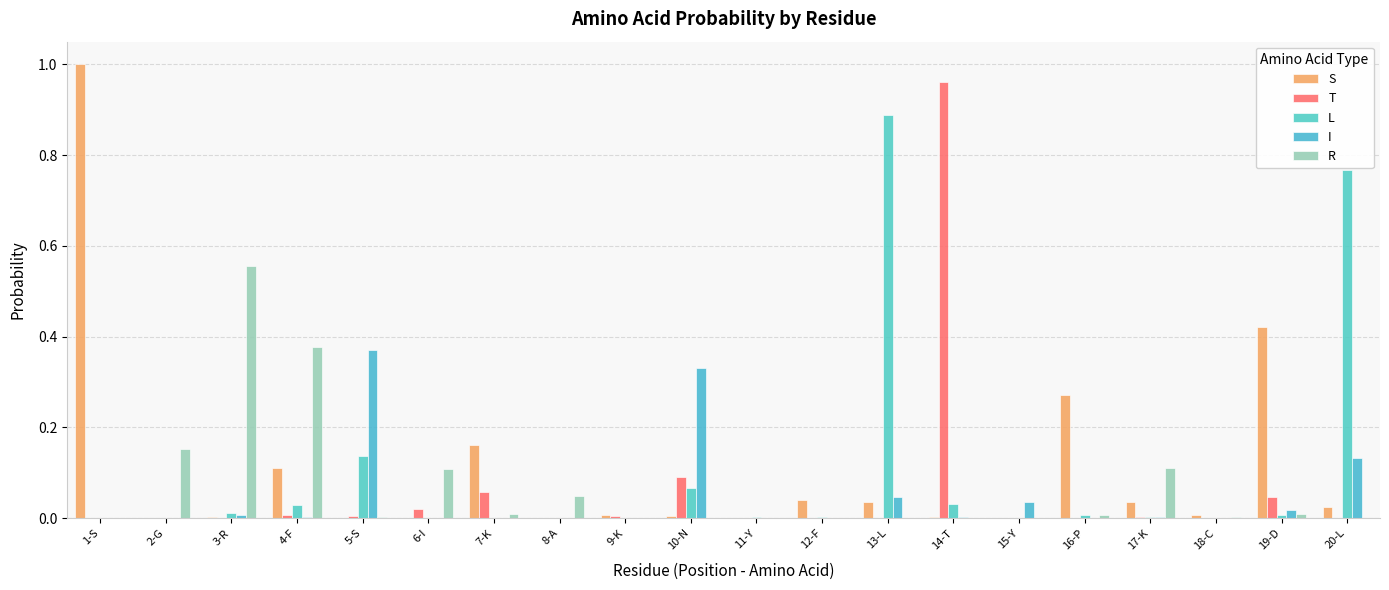

The R series shows 0.0 at 14-T. True or false?

True